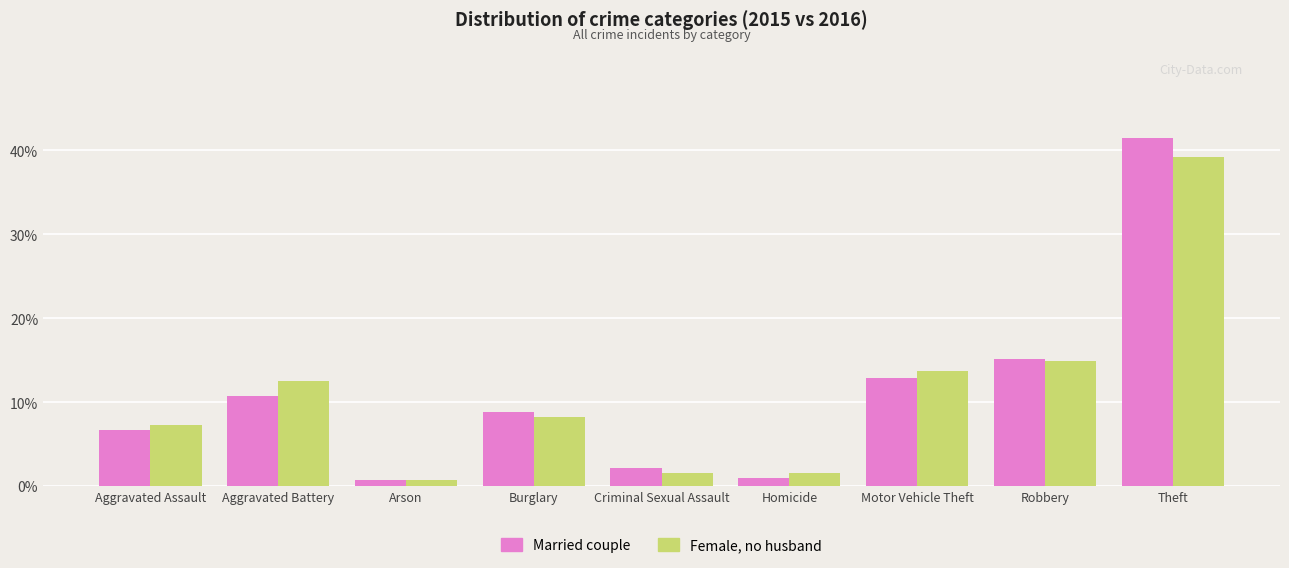

Count the number of data series in this chart.

2